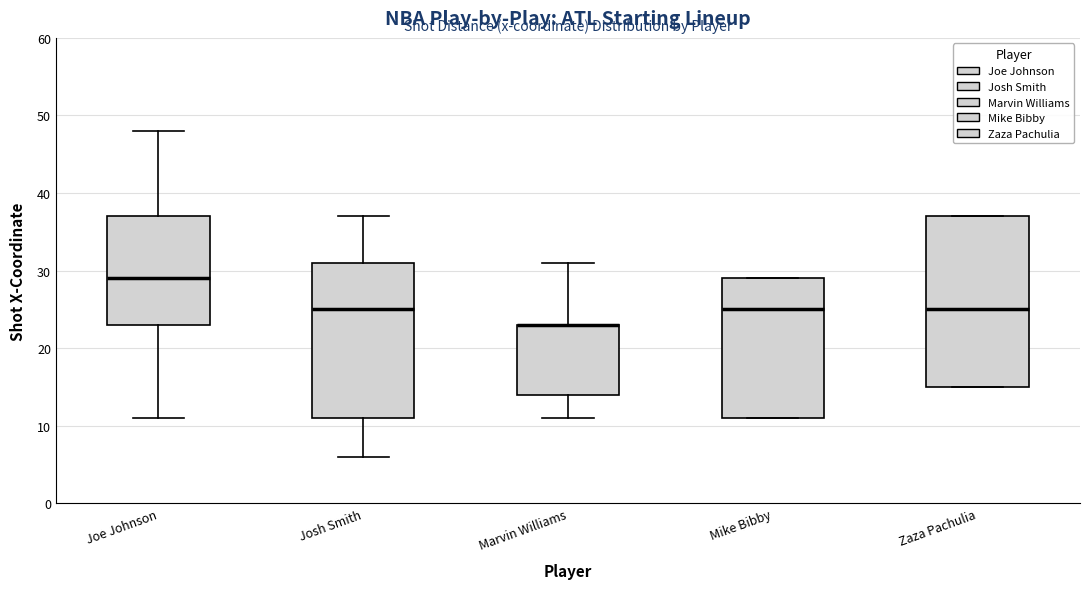

Reading left to right, read every box against the y-axis: the position of its median line, the range the box covers, and the ends of its whiskers. The values are not printed on the chart, so give them approximately, as read against the axis.

Joe Johnson: median 29, box 23 to 37, whiskers 11 to 48
Josh Smith: median 25, box 11 to 31, whiskers 6 to 37
Marvin Williams: median 23 (drawn on the box's upper edge), box 14 to 23, whiskers 11 to 31
Mike Bibby: median 25, box 11 to 29, whiskers 11 to 29
Zaza Pachulia: median 25, box 15 to 37, whiskers 15 to 37